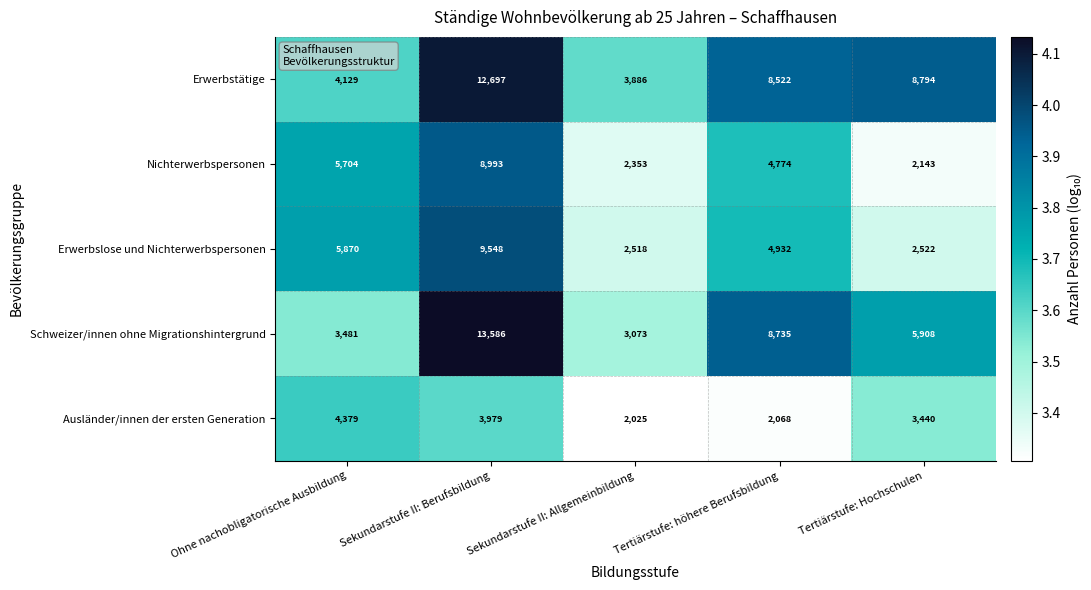

What is the lowest value of the Erwerbstätige series?

3886